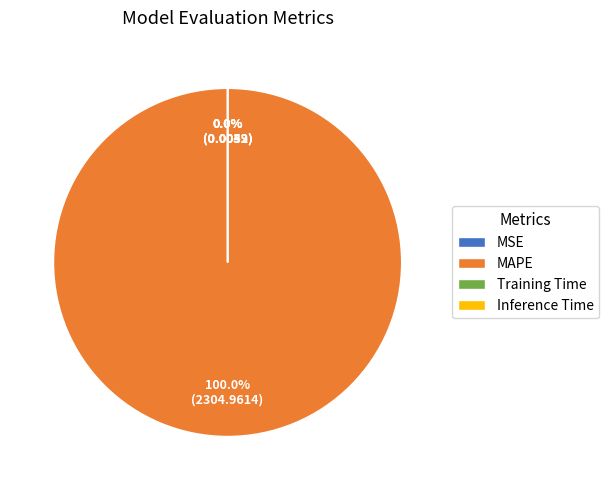

What is the smallest slice in the pie chart?

Inference Time